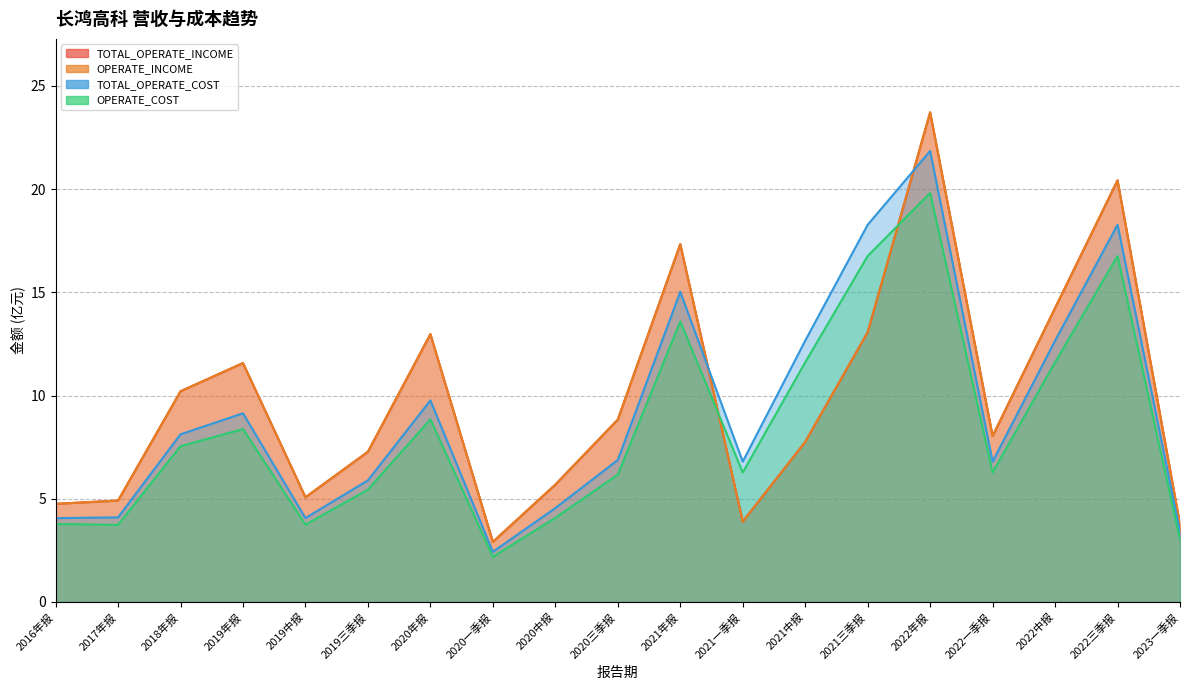

What is the difference between the OPERATE_INCOME values at 2022中报 and 2017年报?

9.3